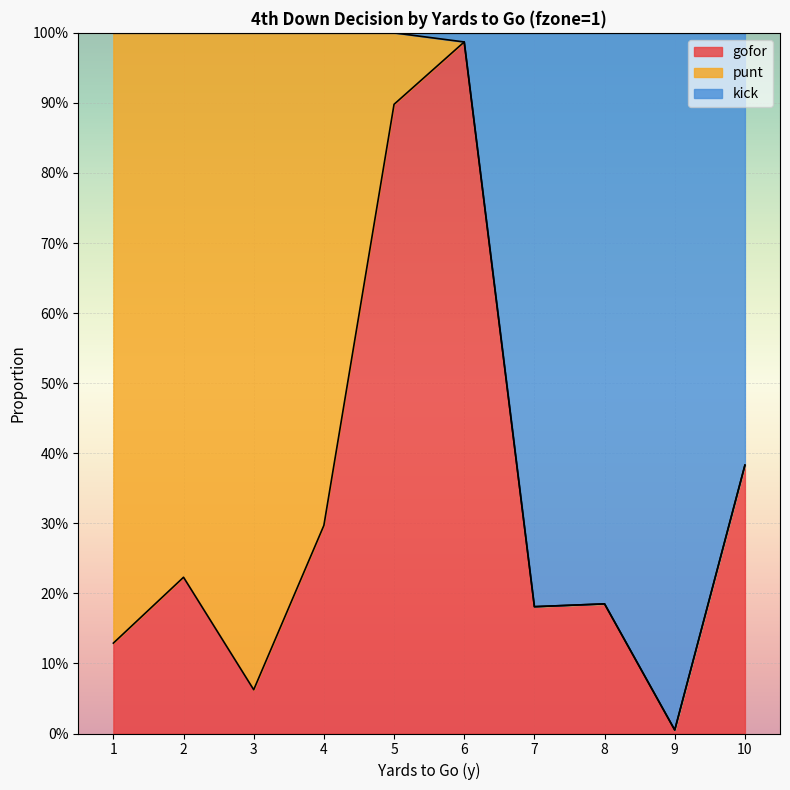

Is the value of kick at 10 greater than the value of gofor at 3?

Yes